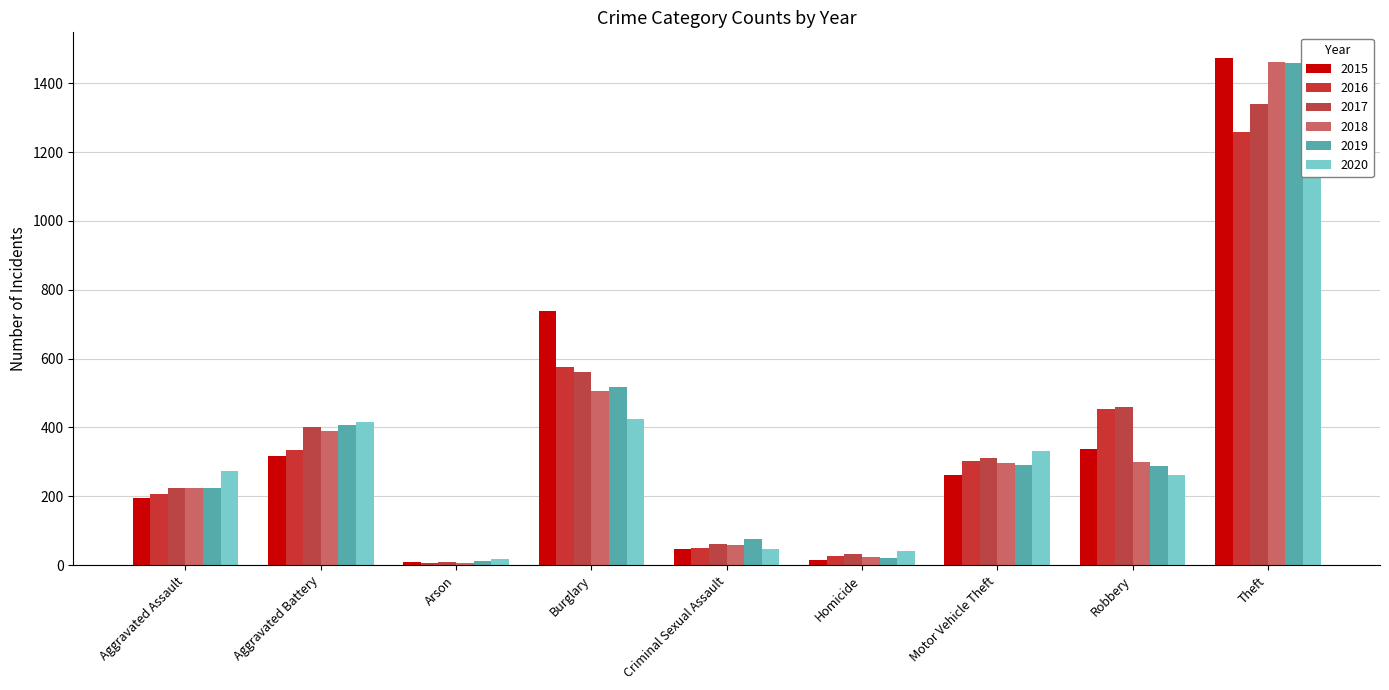

At which category does the chart reach its peak across all series?

Theft